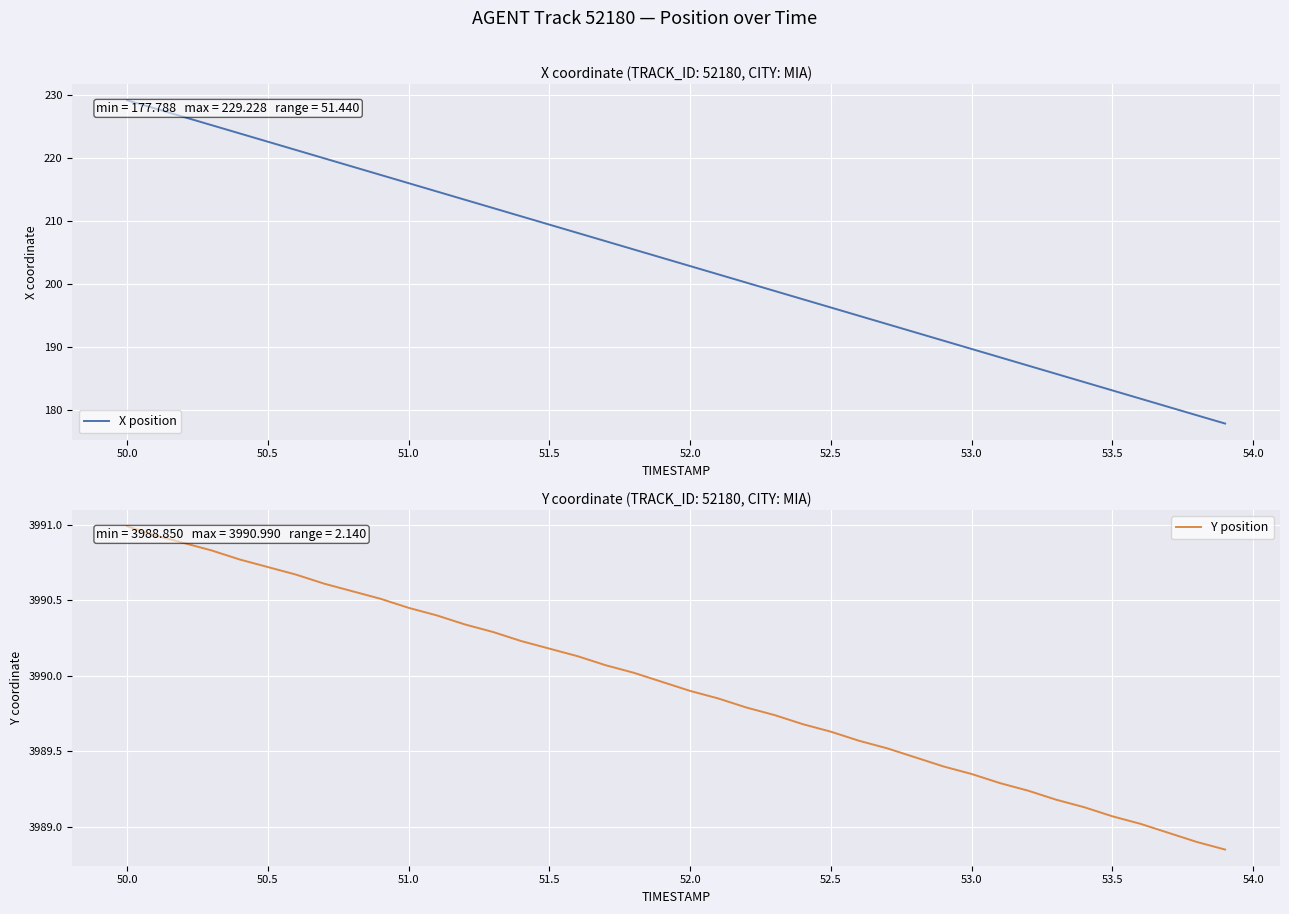

What are all the series names shown in the legend?

X position, Y position